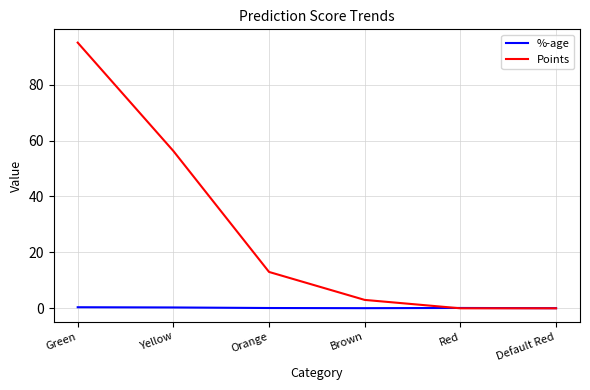

True or false: Points has more than 2 interior local peaks.

False